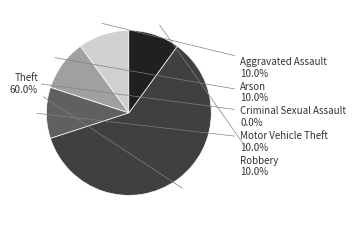

How many slices are in this pie chart?

6